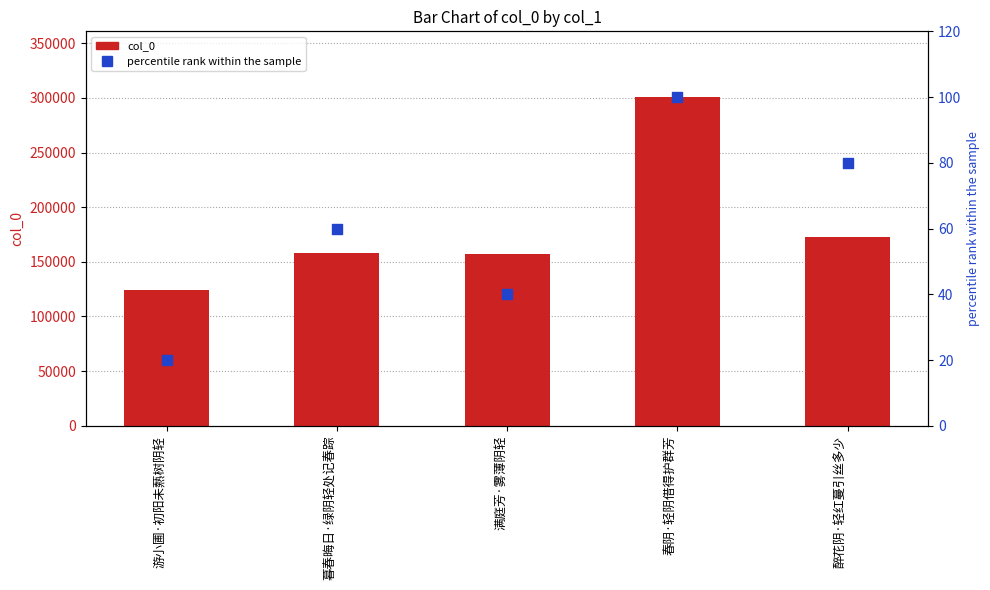

Which series has the largest total across all categories?

col_0